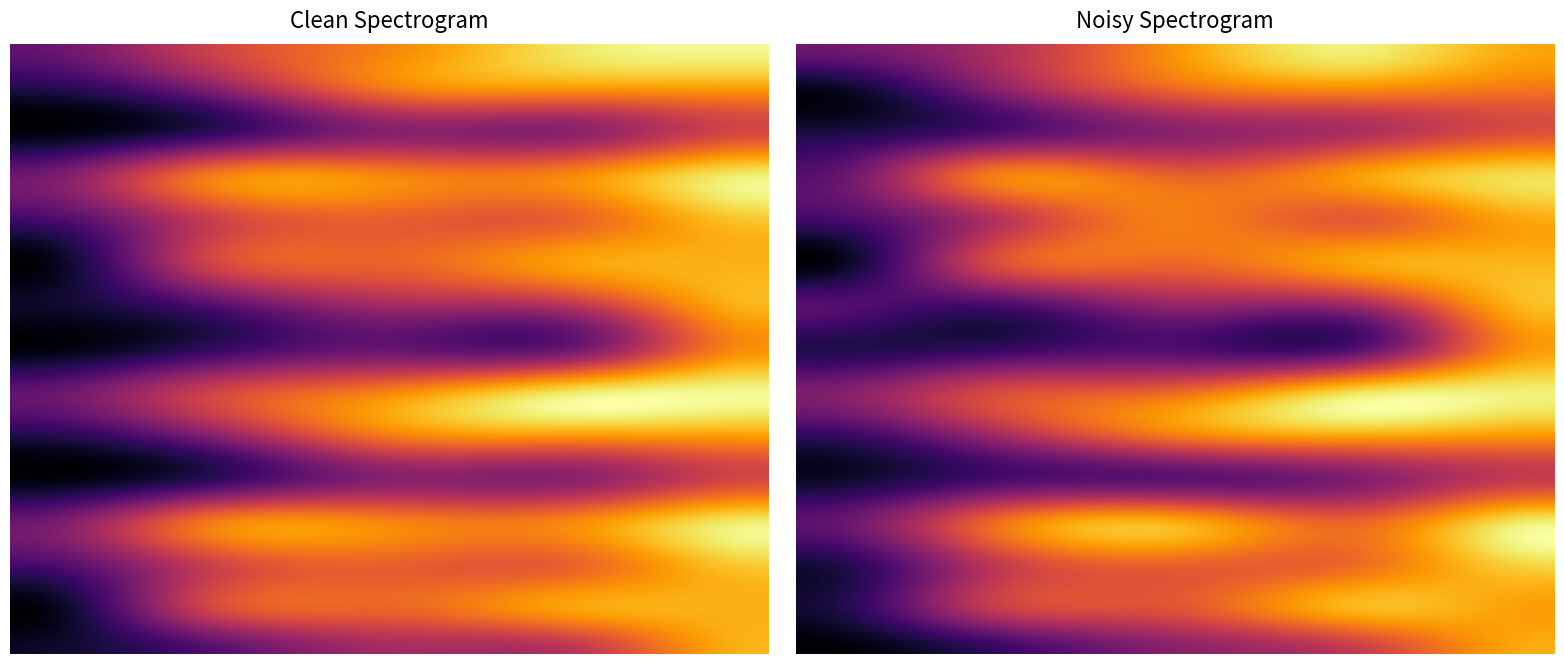

Is it true that concurso_14 equals 12 at 1?

False